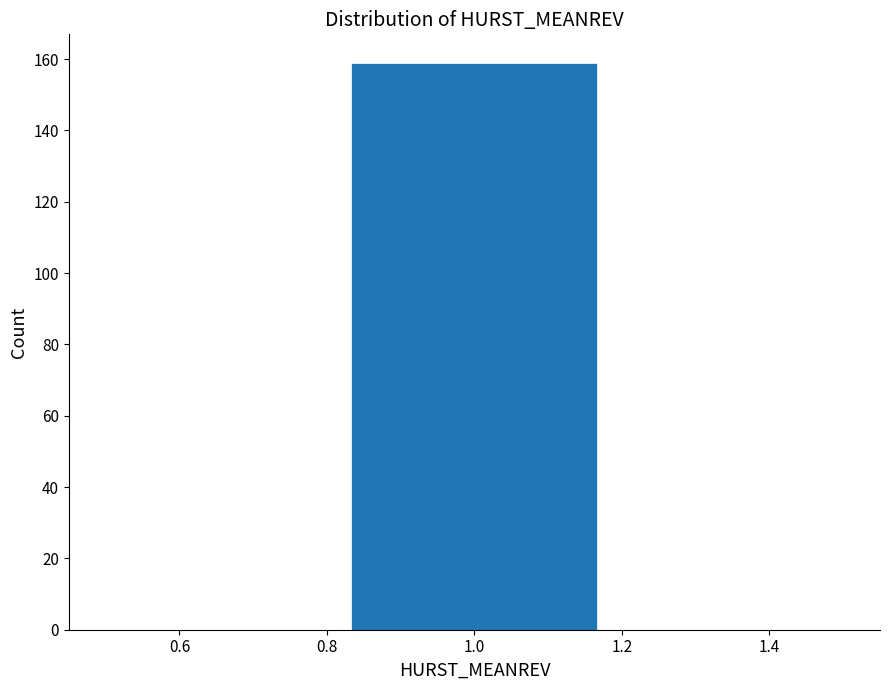

Reading left to right, transcribe this chart: for each bar, give the range it covers on the x-axis and its height. Neither the bar edges nor the heights are printed on the chart, so give them approximately, as read against the axes.

0.50 to 0.84: 0
0.84 to 1.16: 160
1.16 to 1.50: 0